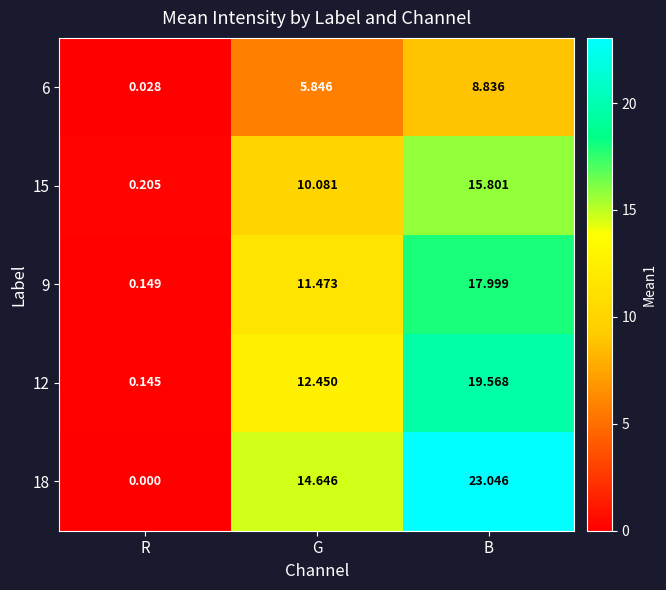

Count the number of categories in the chart.

3